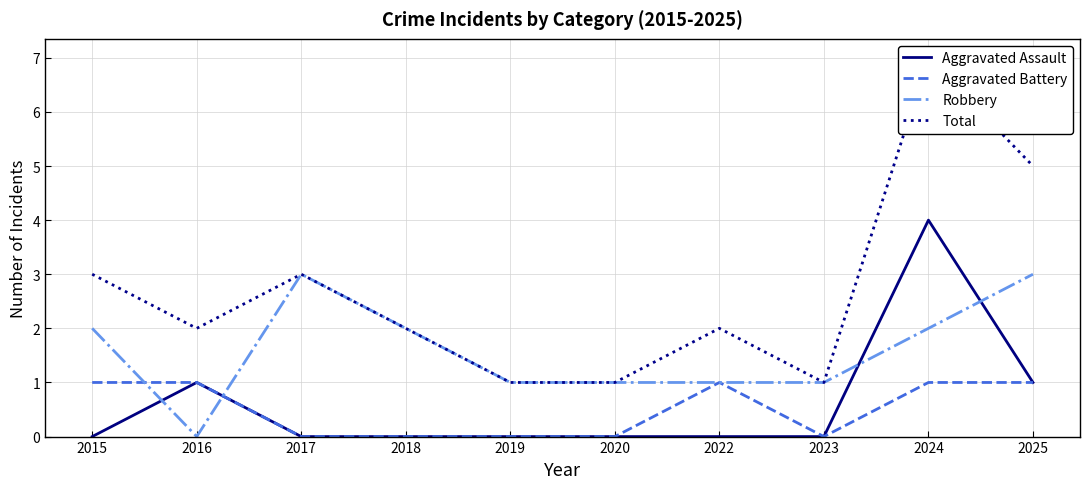

Which series has the largest range (max minus min)?

Total